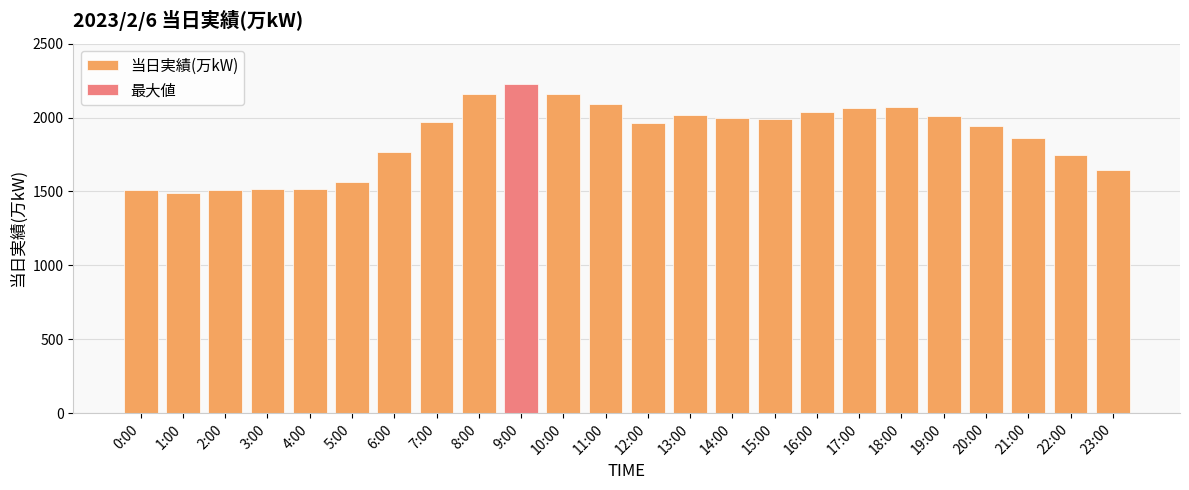

List the labels in order of value, smallest first.

1:00, 0:00, 2:00, 4:00, 3:00, 5:00, 23:00, 22:00, 6:00, 21:00, 20:00, 12:00, 7:00, 15:00, 14:00, 19:00, 13:00, 16:00, 17:00, 18:00, 11:00, 8:00, 10:00, 9:00